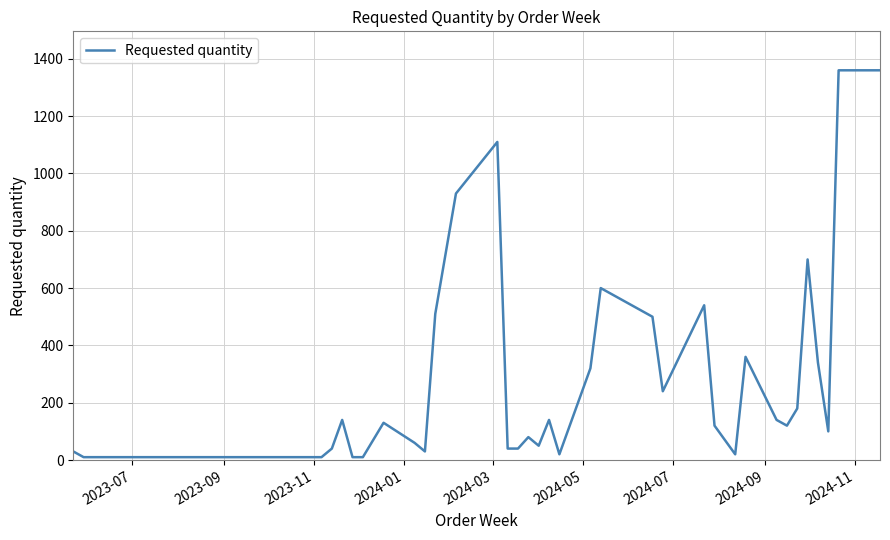

What is the difference between the maximum and minimum values?

1350